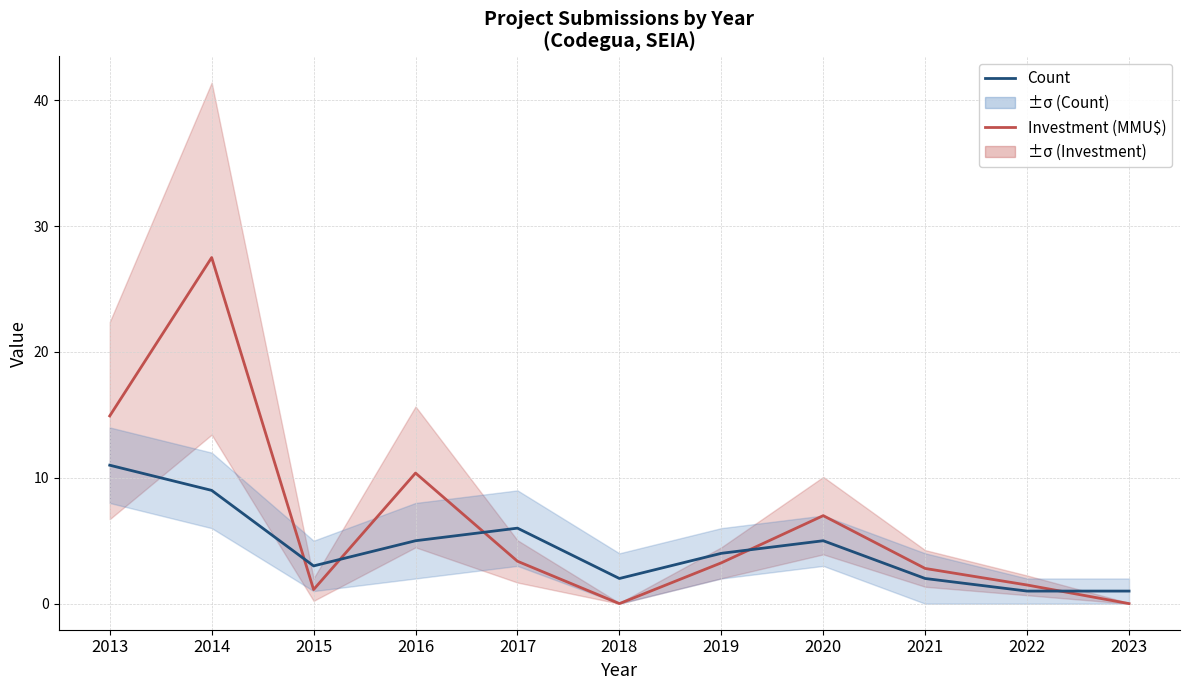

True or false: Count and Investment (MMU$) intersect in this chart.

True